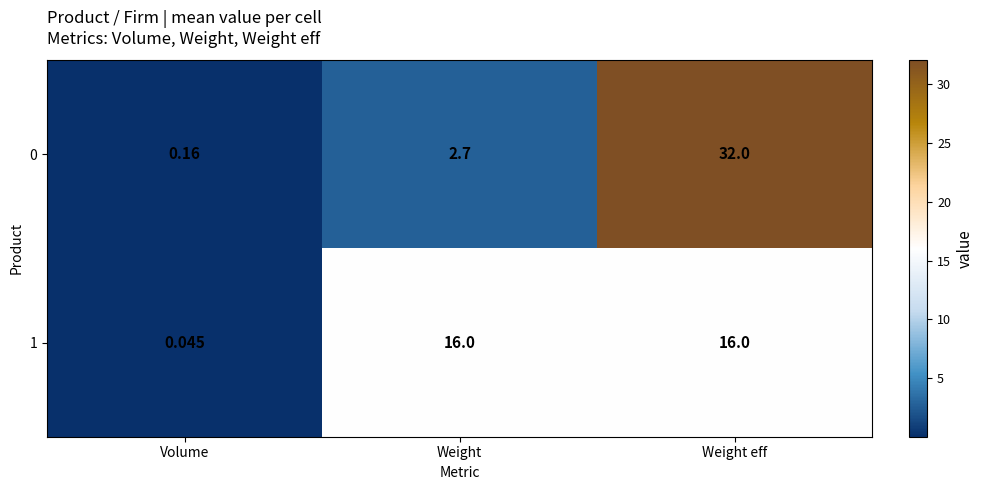

At which label does 0 reach its minimum?

Volume